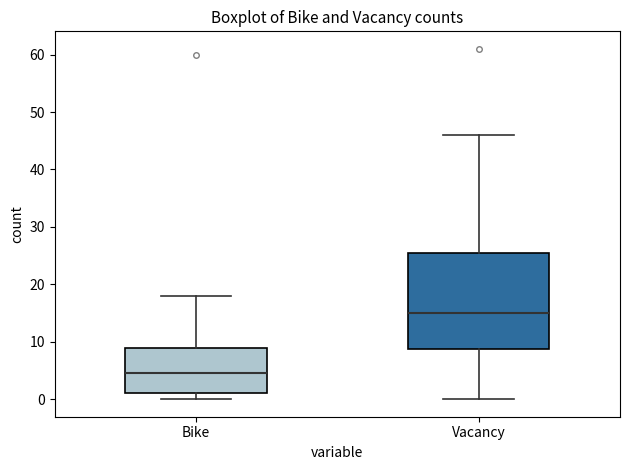

Reading left to right, transcribe this box plot: for each box, give where its median line is, the range the box spans, and where its two whiskers end, as read against the y-axis. The values are not printed on the chart, so give them approximately, as read against the axis.

Bike: median 5, box 1 to 9, whiskers 0 to 18
Vacancy: median 15, box 9 to 26, whiskers 0 to 46